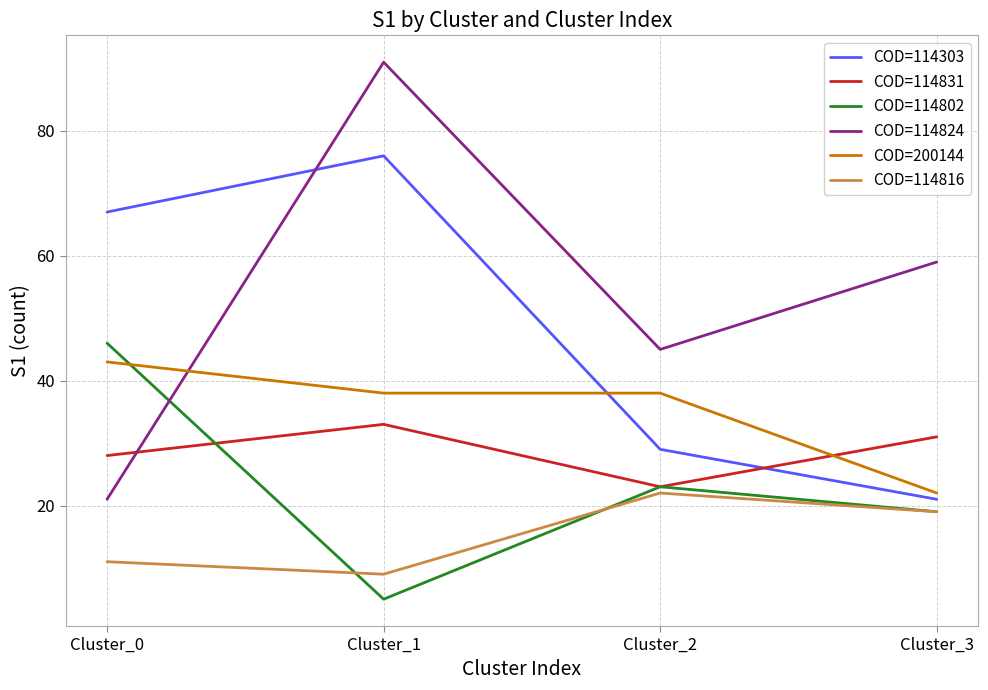

True or false: COD=114831 has more than 0 points higher than both neighbors.

True